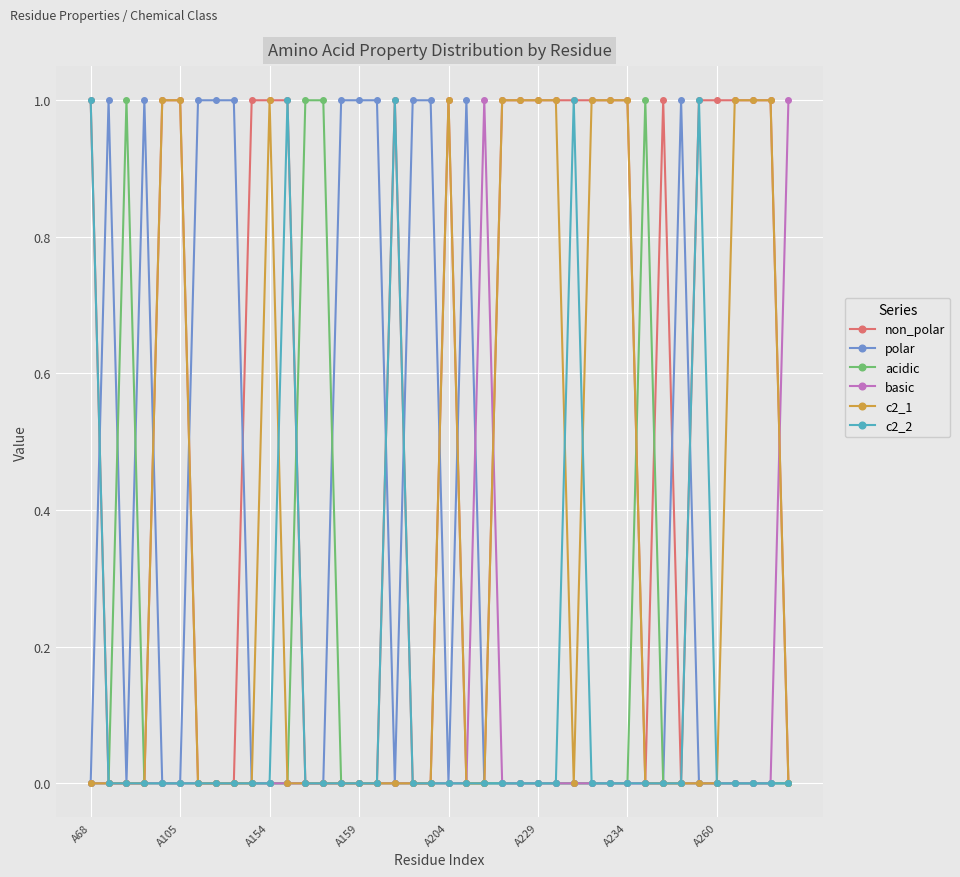

What is the difference between the second highest and second lowest values in the acidic series?

1